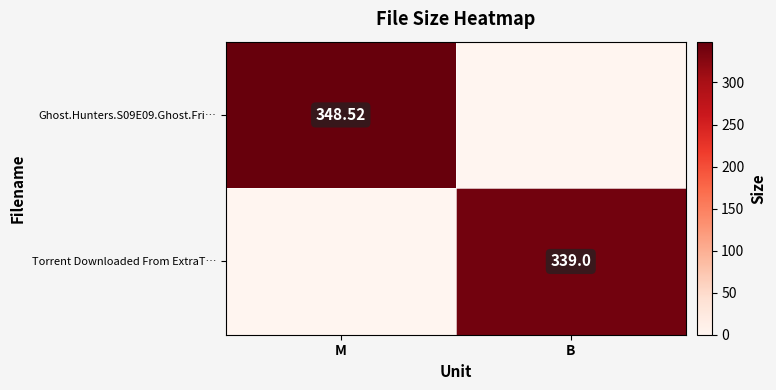

At which category is the sum across all series the highest?

M